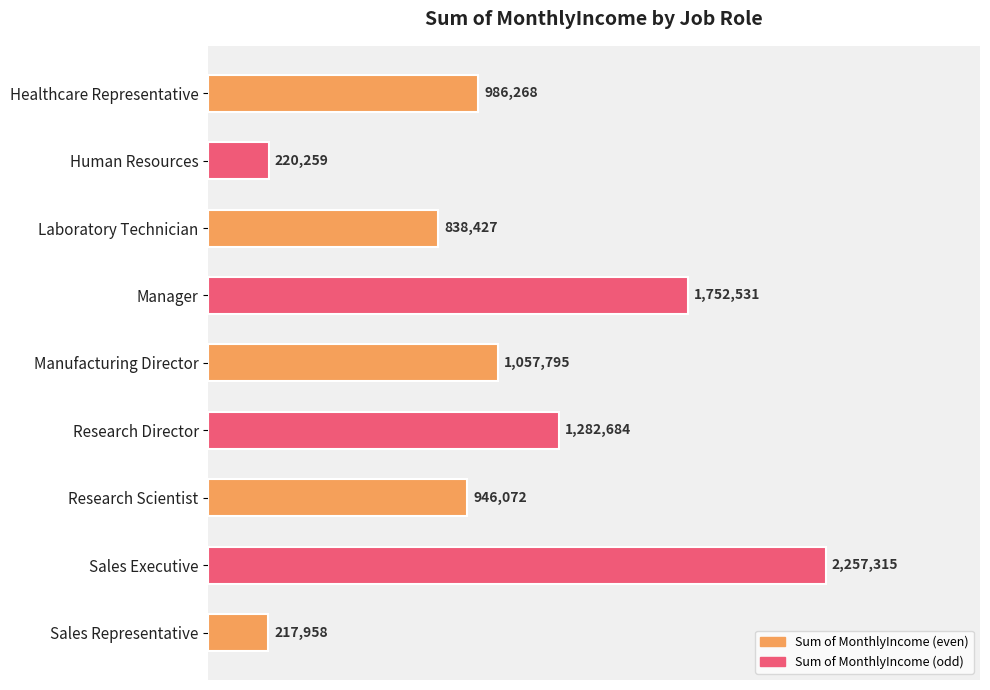

Are the bars horizontal?

Yes